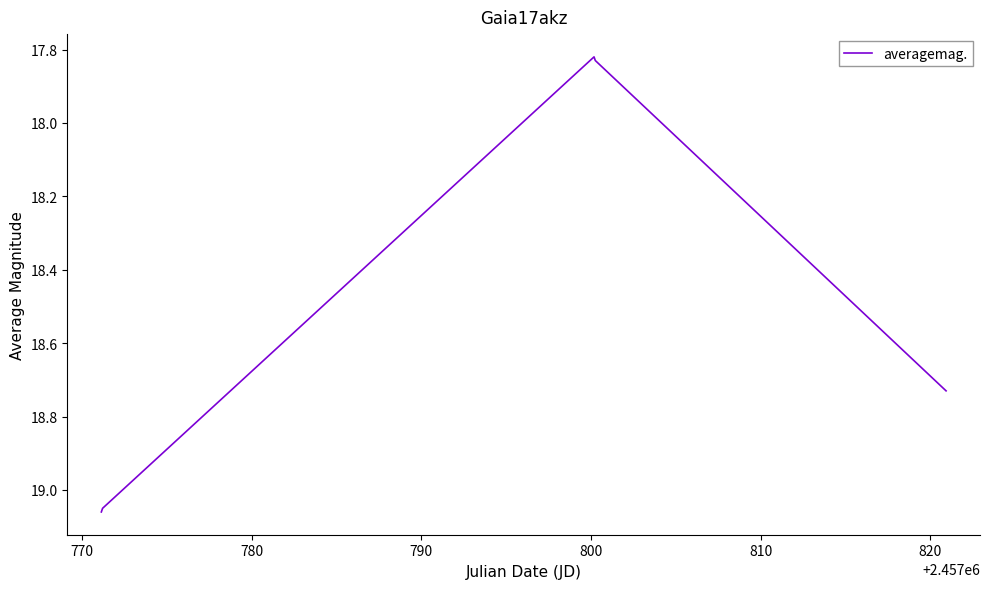

What is the difference between the maximum and minimum values?

1.2